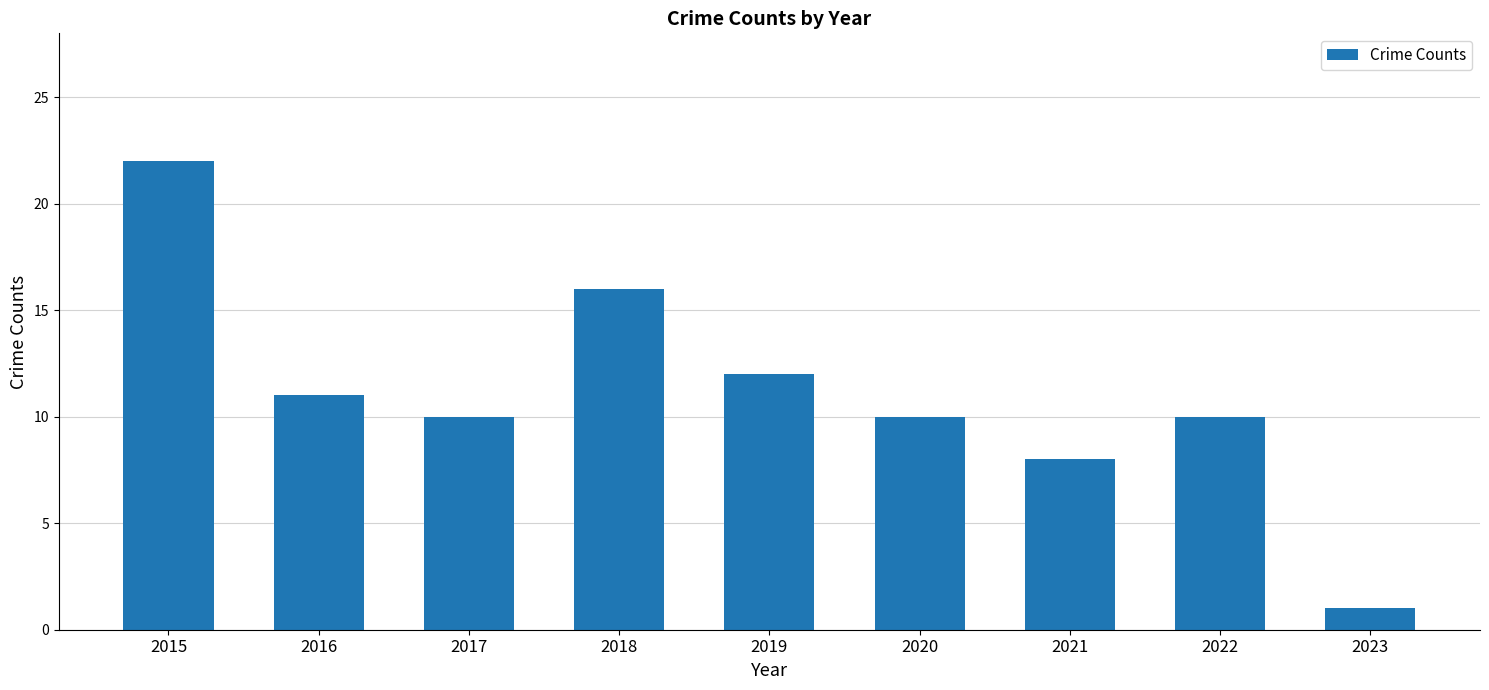

What is the approximate value at 2018, to the nearest 5?

15